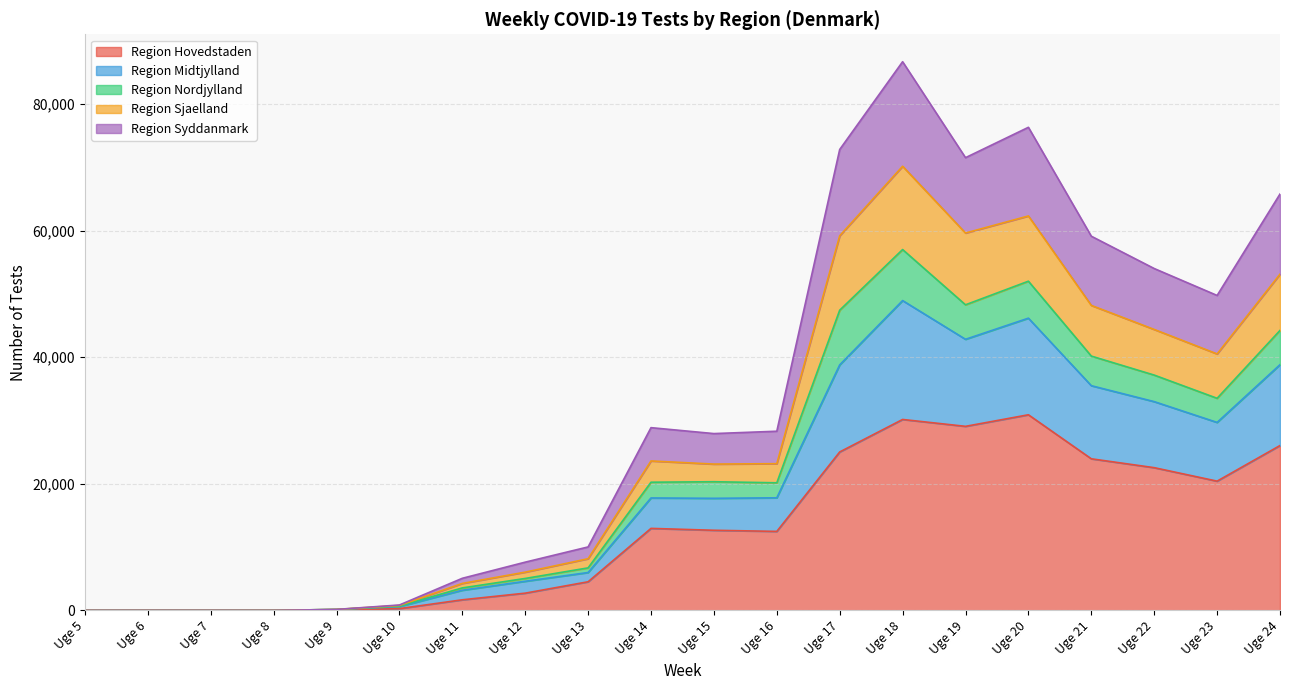

In Region Midtjylland, how many points are higher than both neighbors (excluding endpoints)?

4